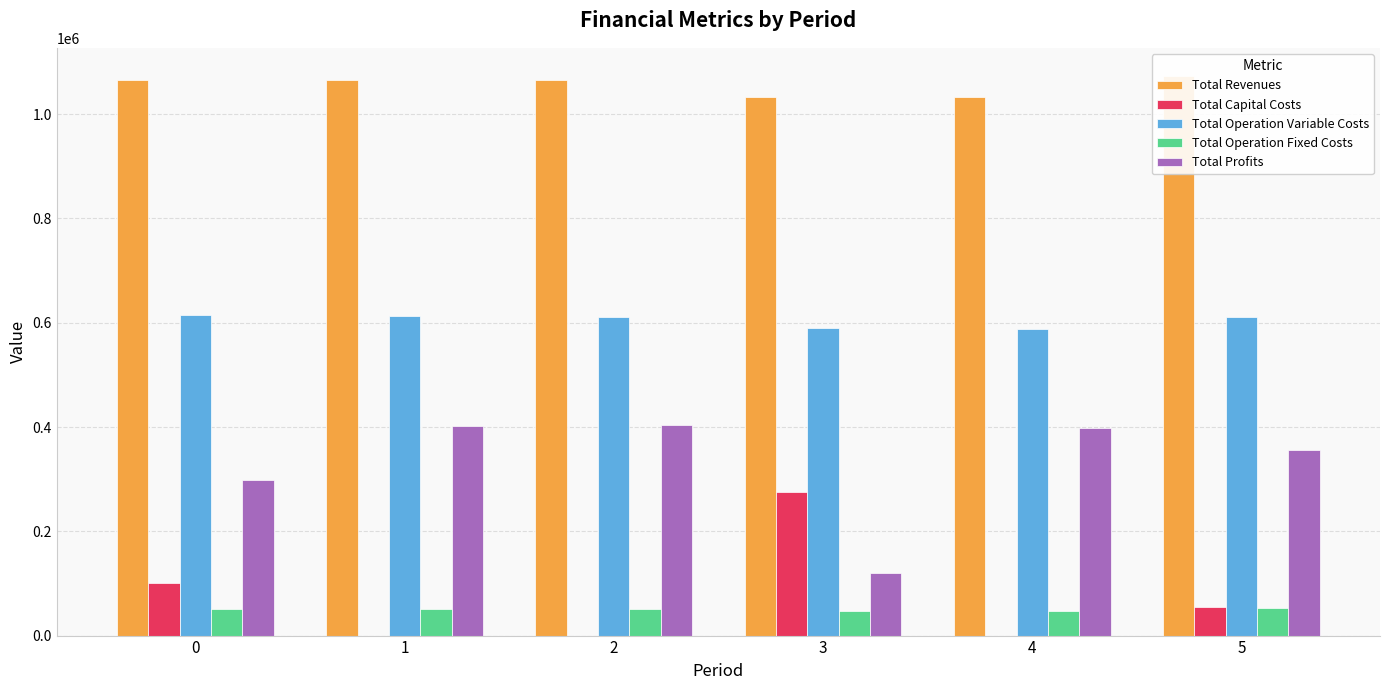

Reading right to left, transcribe all the data shown in this chart.

Total Revenues: 1073591.3	1032847.1	1032847.1	1065805.4	1065805.4	1065805.4
Total Capital Costs: 54400.0	0.0	276000.0	0.0	0.0	101024.0
Total Operation Variable Costs: 611244.8	588711.6	590335.4	611738.7	613438.2	615135.4
Total Operation Fixed Costs: 52170.1	46453.4	46453.4	51077.2	51077.2	51077.2
Total Profits: 355776.4	397682.2	120058.4	402989.5	401290.0	298568.8